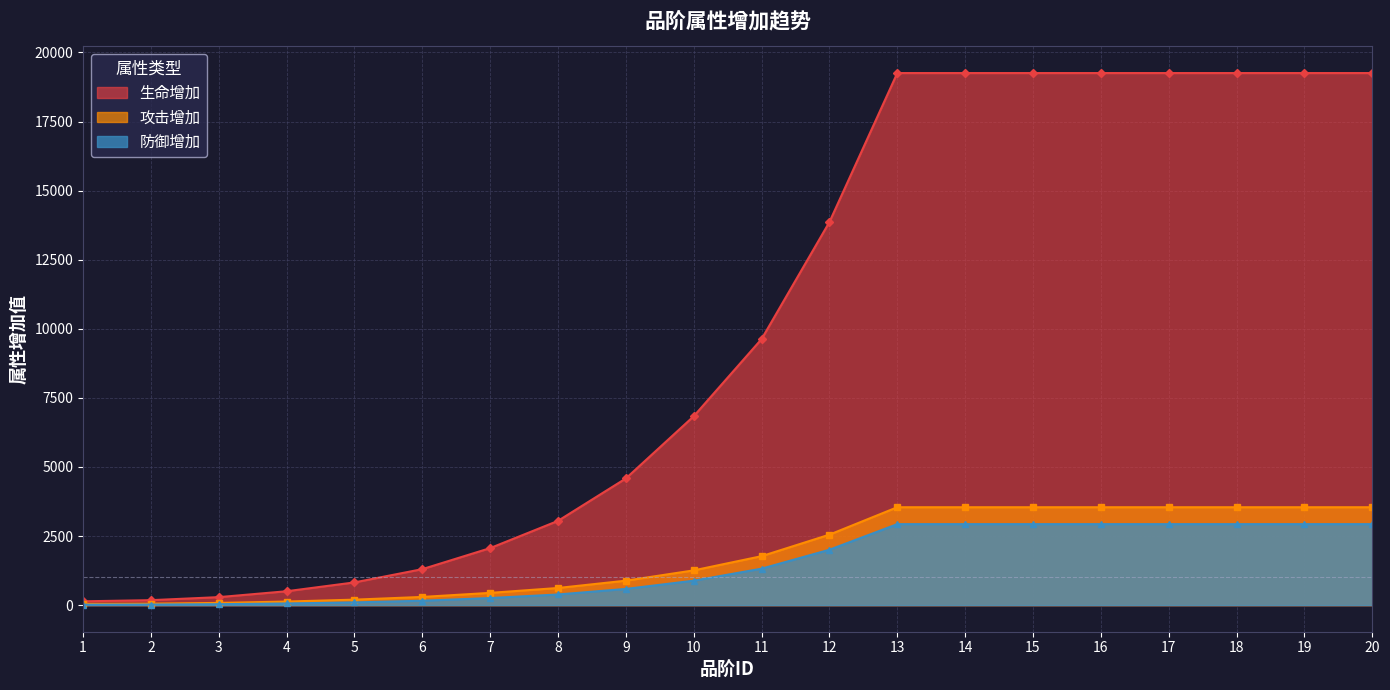

How many values in the 生命增加 series are below 9627?

10